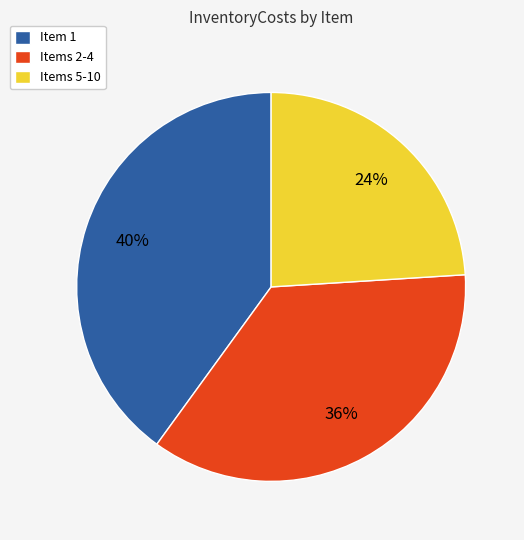

To the nearest percent, what portion does Items 5-10 represent?

24%